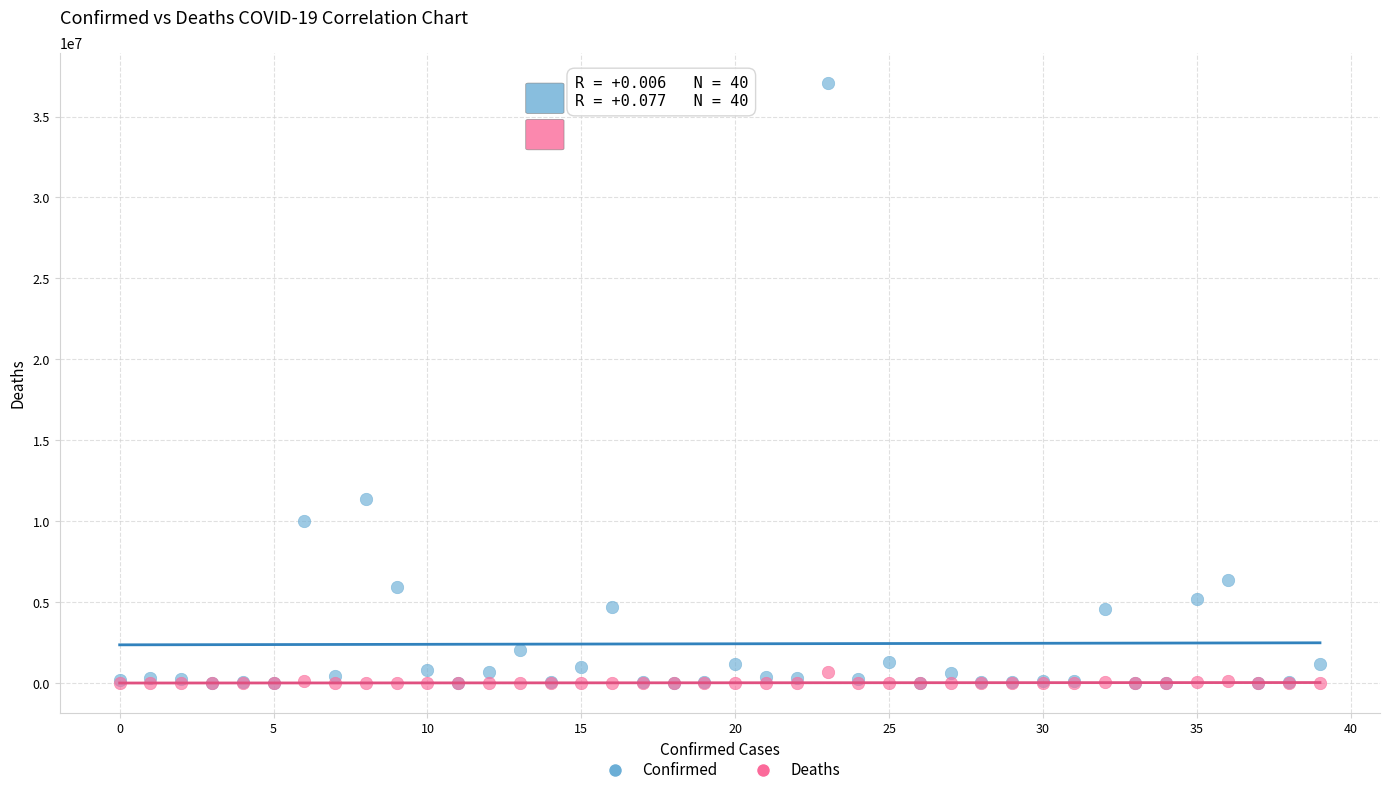

Across all series, what Y value is closest to 18542848?

11401996